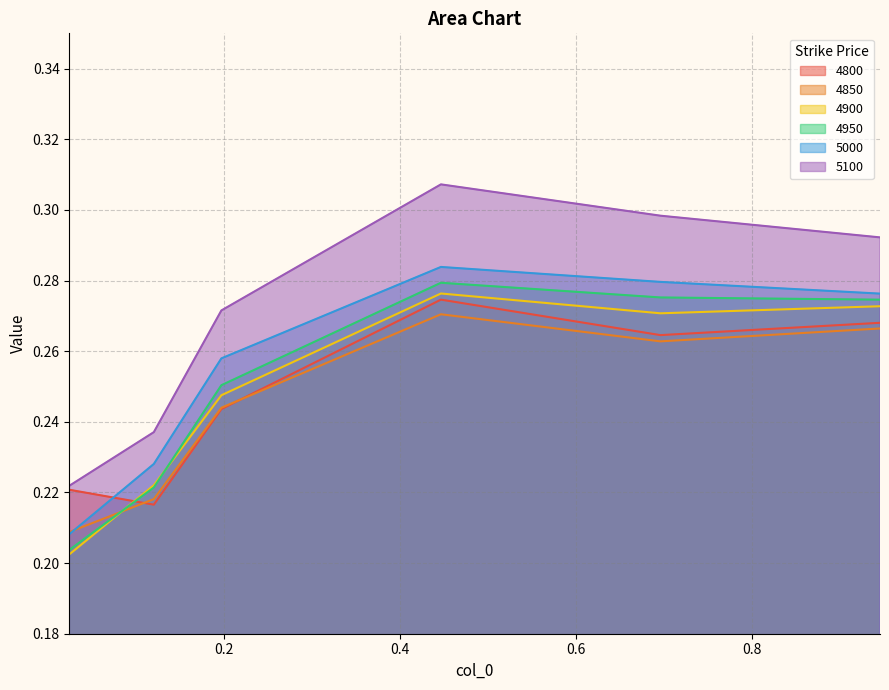

Reading left to right, what are all the values shown in this chart?

4800: 0.02465753424657534=0.2	0.1205479452054795=0.2	0.1972602739726027=0.2	0.4465753424657534=0.3	0.6958904109589041=0.3	0.9452054794520548=0.3
4850: 0.02465753424657534=0.2	0.1205479452054795=0.2	0.1972602739726027=0.2	0.4465753424657534=0.3	0.6958904109589041=0.3	0.9452054794520548=0.3
4900: 0.02465753424657534=0.2	0.1205479452054795=0.2	0.1972602739726027=0.2	0.4465753424657534=0.3	0.6958904109589041=0.3	0.9452054794520548=0.3
4950: 0.02465753424657534=0.2	0.1205479452054795=0.2	0.1972602739726027=0.3	0.4465753424657534=0.3	0.6958904109589041=0.3	0.9452054794520548=0.3
5000: 0.02465753424657534=0.2	0.1205479452054795=0.2	0.1972602739726027=0.3	0.4465753424657534=0.3	0.6958904109589041=0.3	0.9452054794520548=0.3
5100: 0.02465753424657534=0.2	0.1205479452054795=0.2	0.1972602739726027=0.3	0.4465753424657534=0.3	0.6958904109589041=0.3	0.9452054794520548=0.3